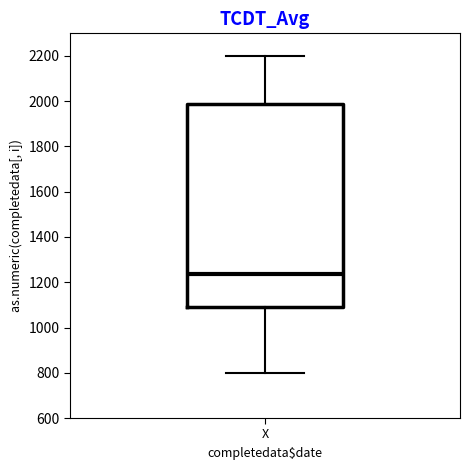

Where is the lower edge of the box for X on the y-axis? The values are not printed on the chart, so give them approximately, as read against the axis.

1080